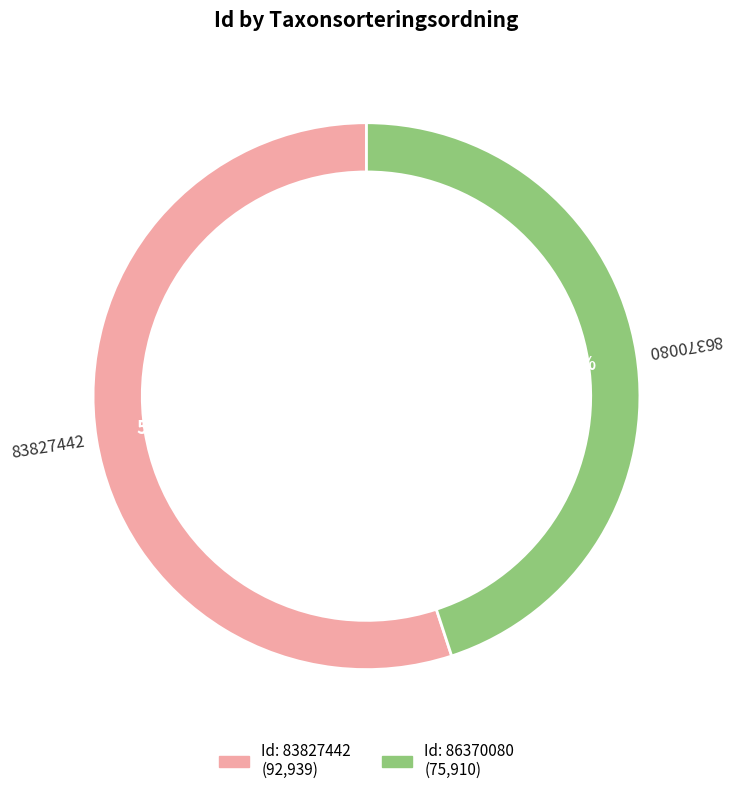

Approximately how many times larger is the value at 86370080 compared to 83827442?

0.8